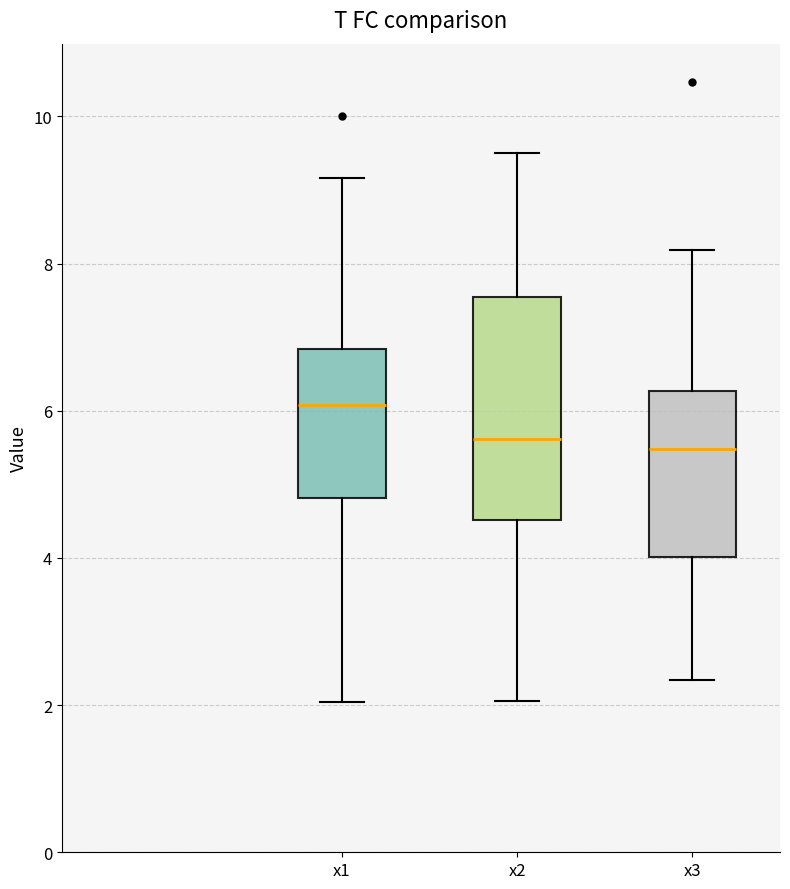

Reading left to right, read every box against the y-axis: the position of its median line, the range the box covers, and the ends of its whiskers. The values are not printed on the chart, so give them approximately, as read against the axis.

x1: median 6.0, box 4.8 to 6.8, whiskers 2.0 to 9.2
x2: median 5.6, box 4.6 to 7.6, whiskers 2.0 to 9.4
x3: median 5.4, box 4.0 to 6.2, whiskers 2.4 to 8.2